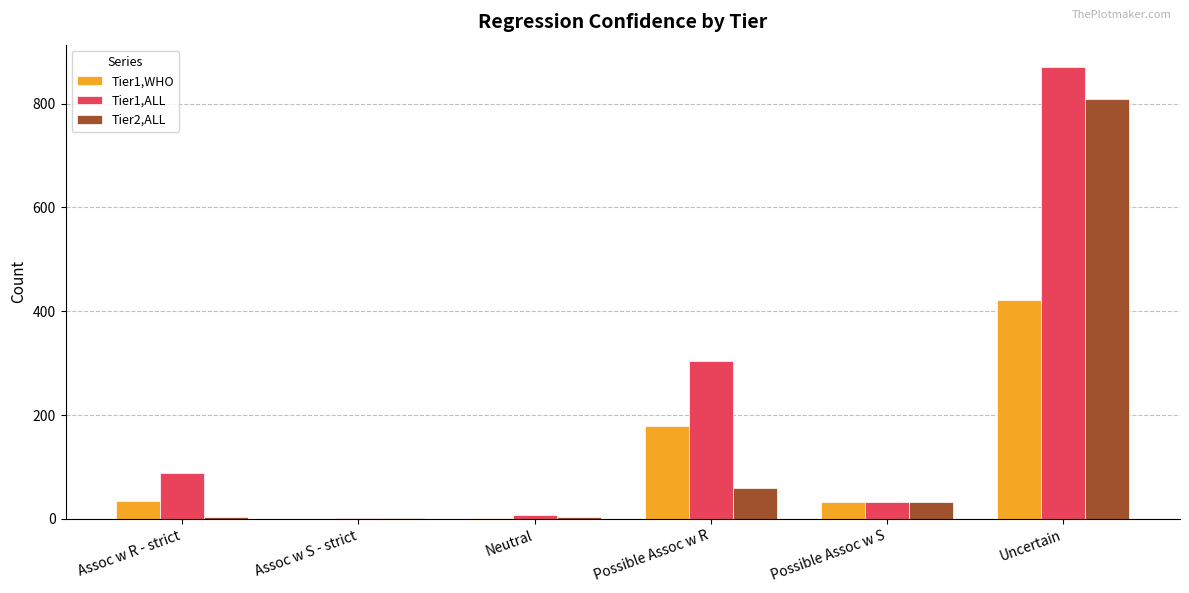

True or false: Tier1,WHO has a value of 179 at Possible Assoc w R.

True